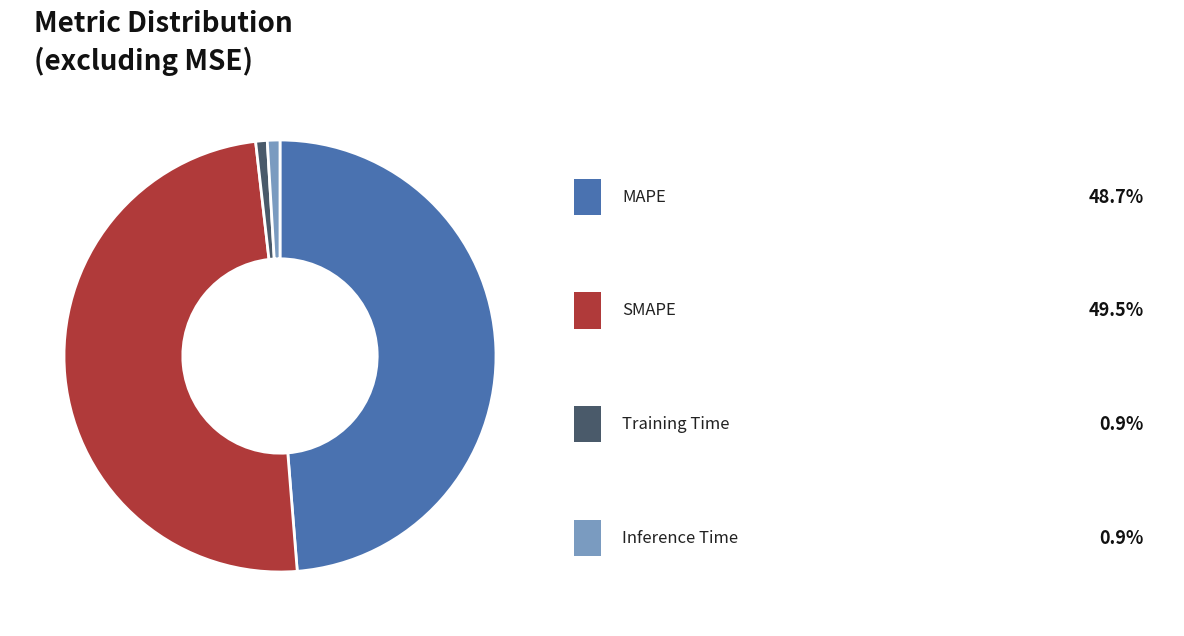

Is there a majority slice in this chart?

No